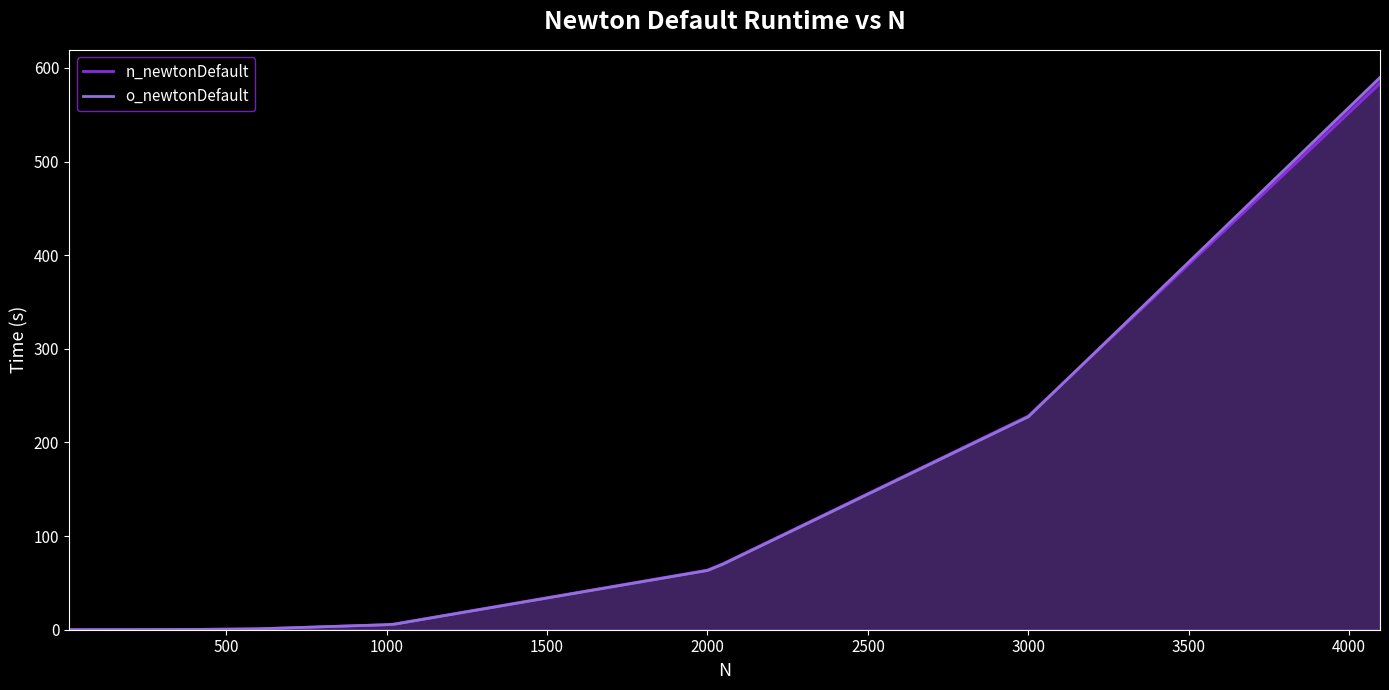

How many lines are shown in the chart?

2